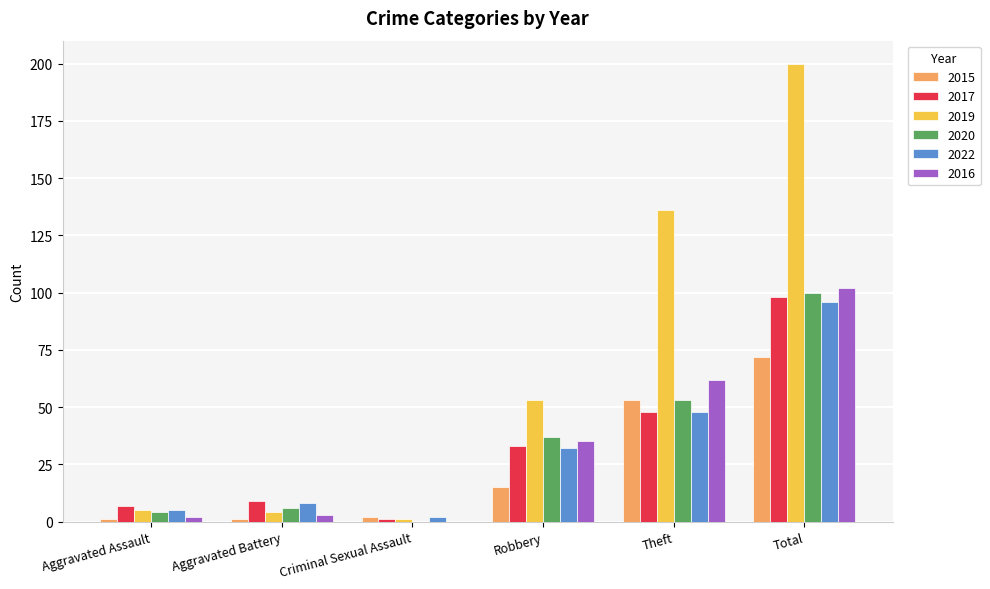

What is the total value across all series at Aggravated Battery?

31